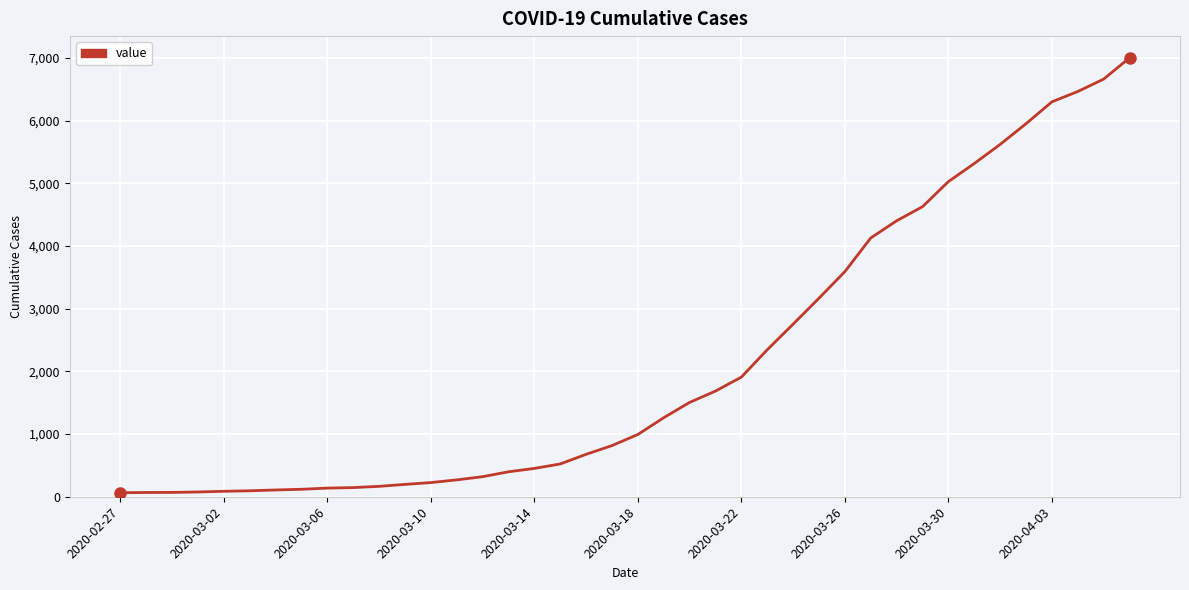

What is the greatest value displayed?

7003